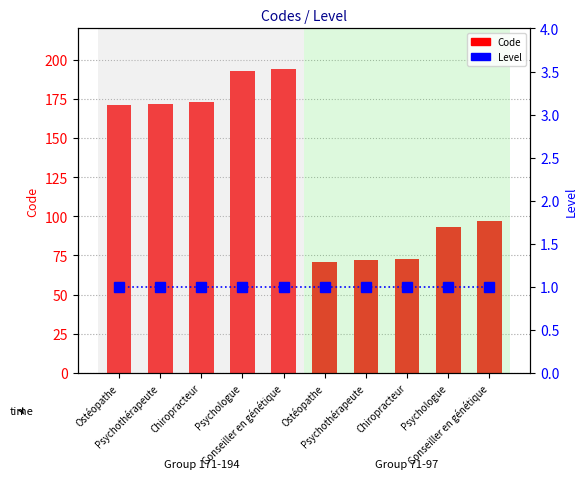

Does the chart contain stacked bars?

No